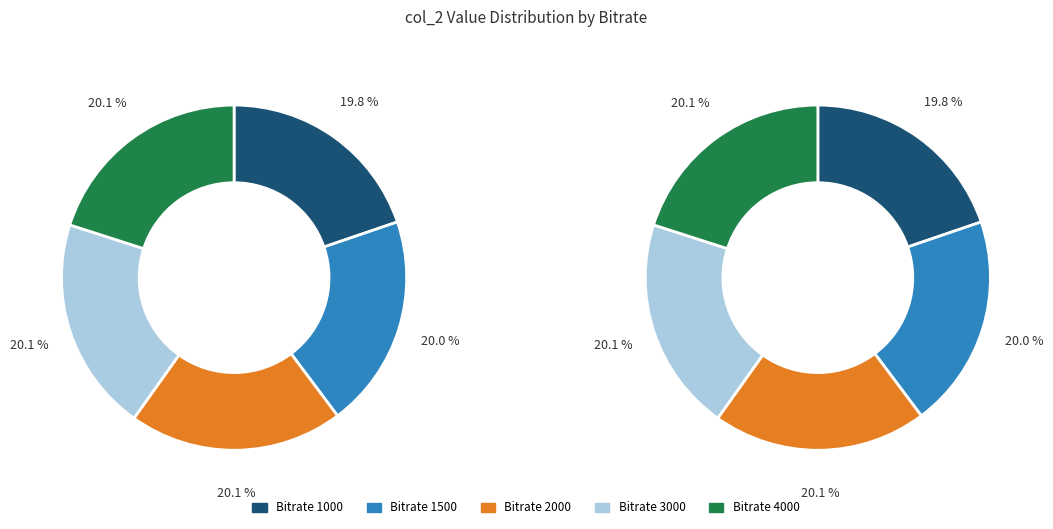

Is there a majority slice in this chart?

No